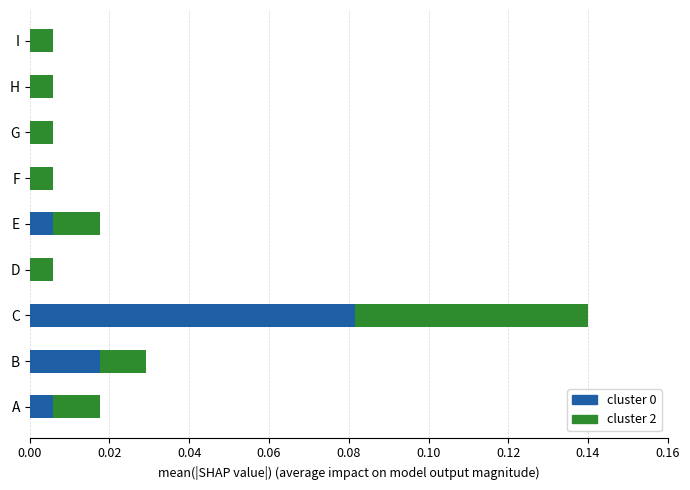

At which category is the sum across all series the highest?

C